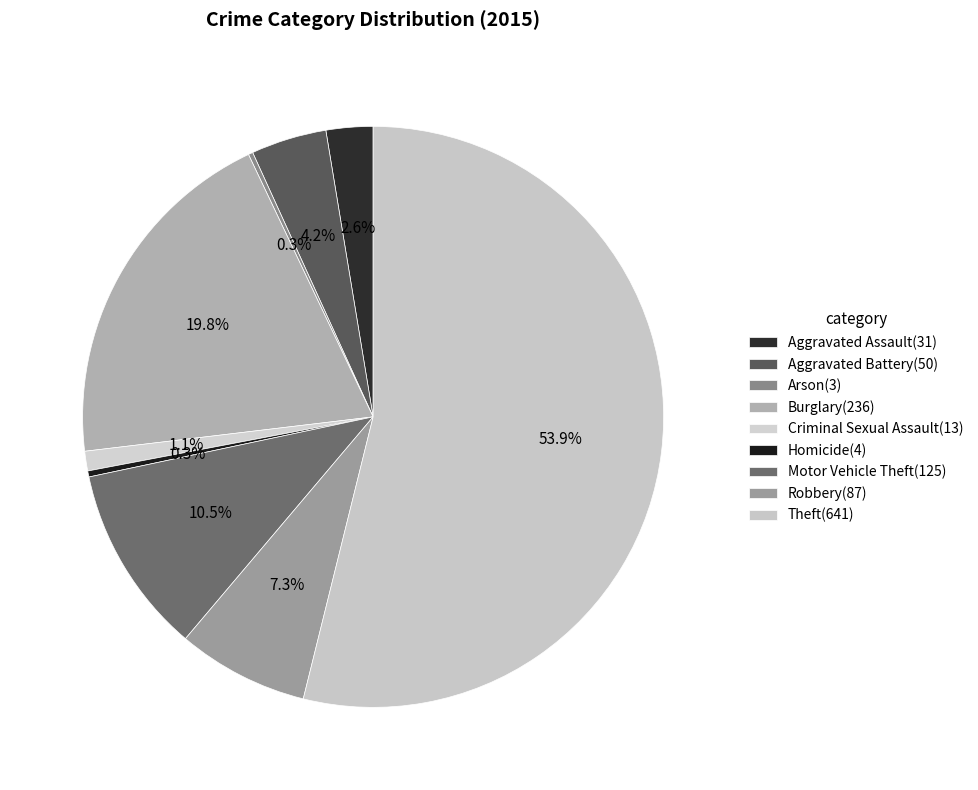

Count the number of slices in the pie.

9